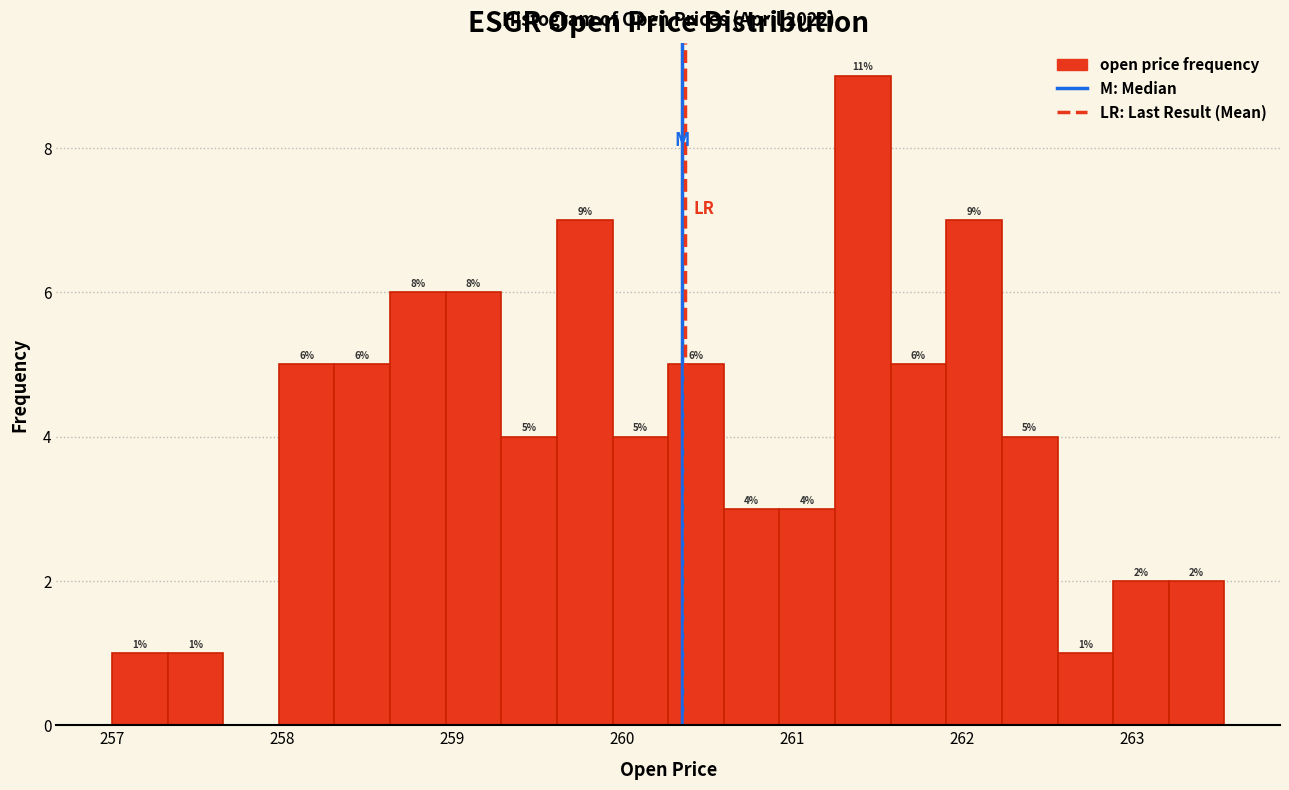

Read against the x-axis, roughly where is the centre of the tallest bar?

261.4